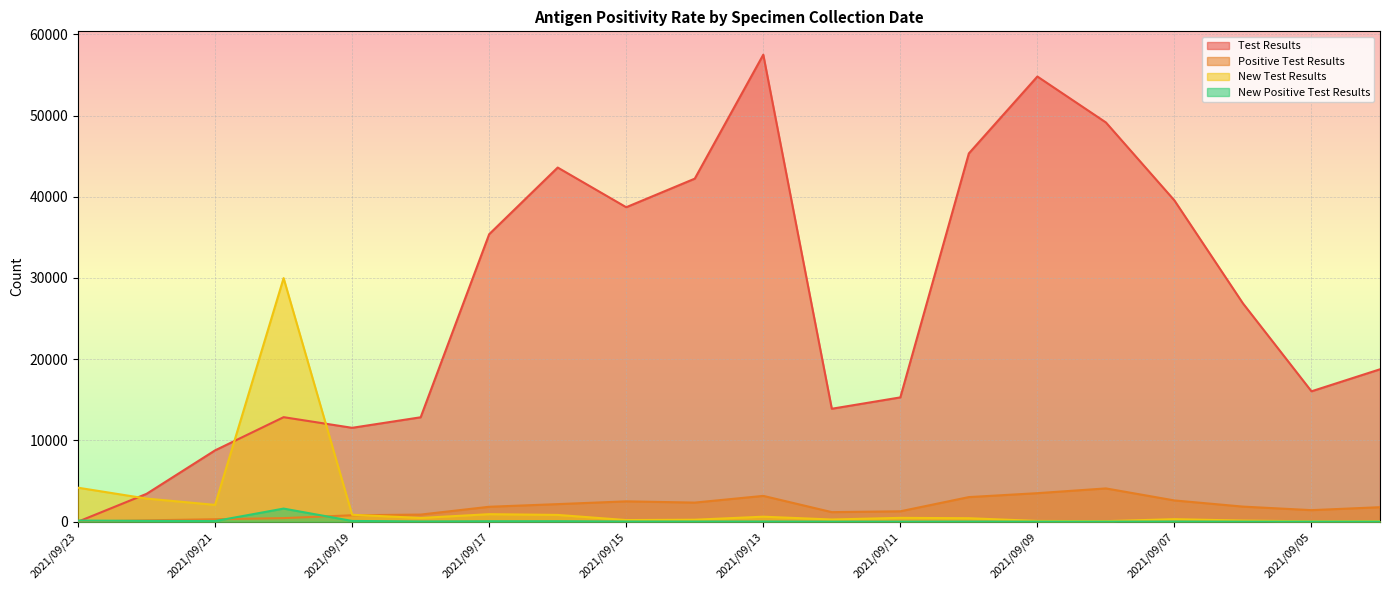

What is the sum of the Test Results values at 2021/09/08 and 2021/09/18?

61998